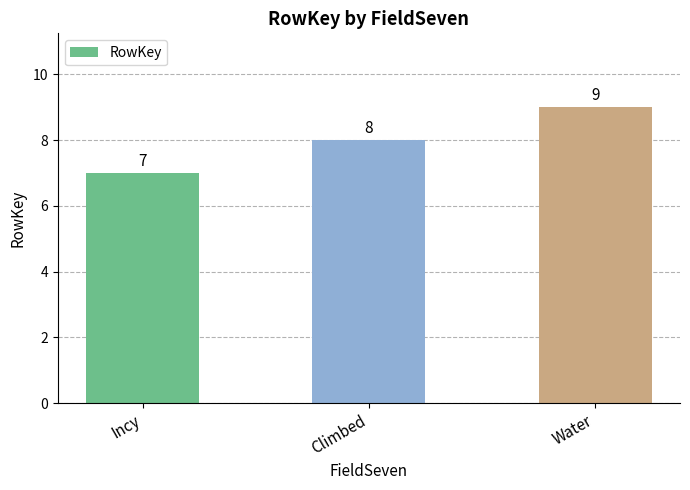

What is the difference between the values at Climbed and Incy?

1